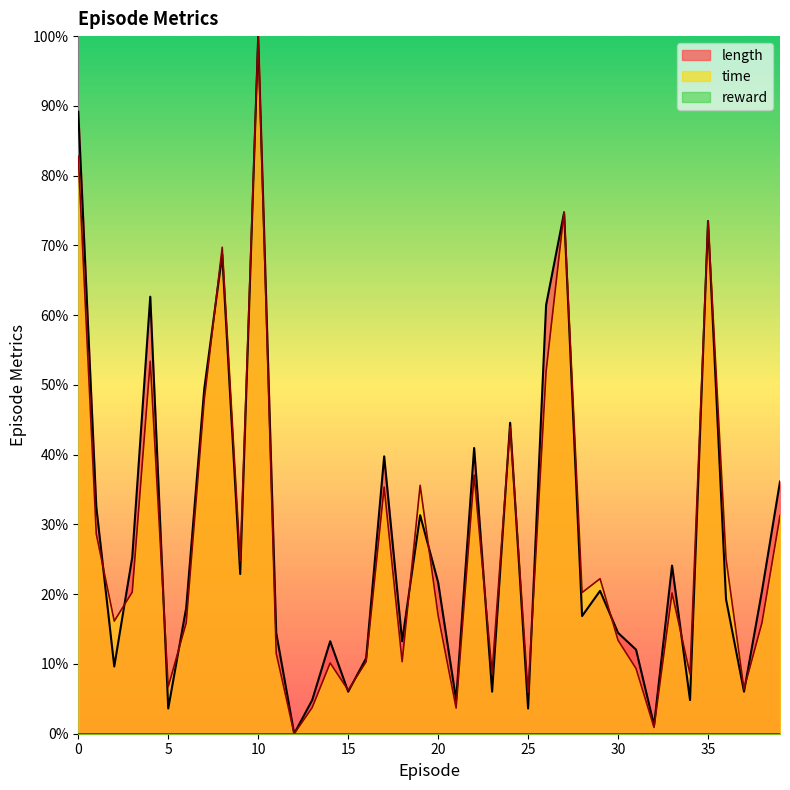

Is it true that length equals 4.8 at 34?

True